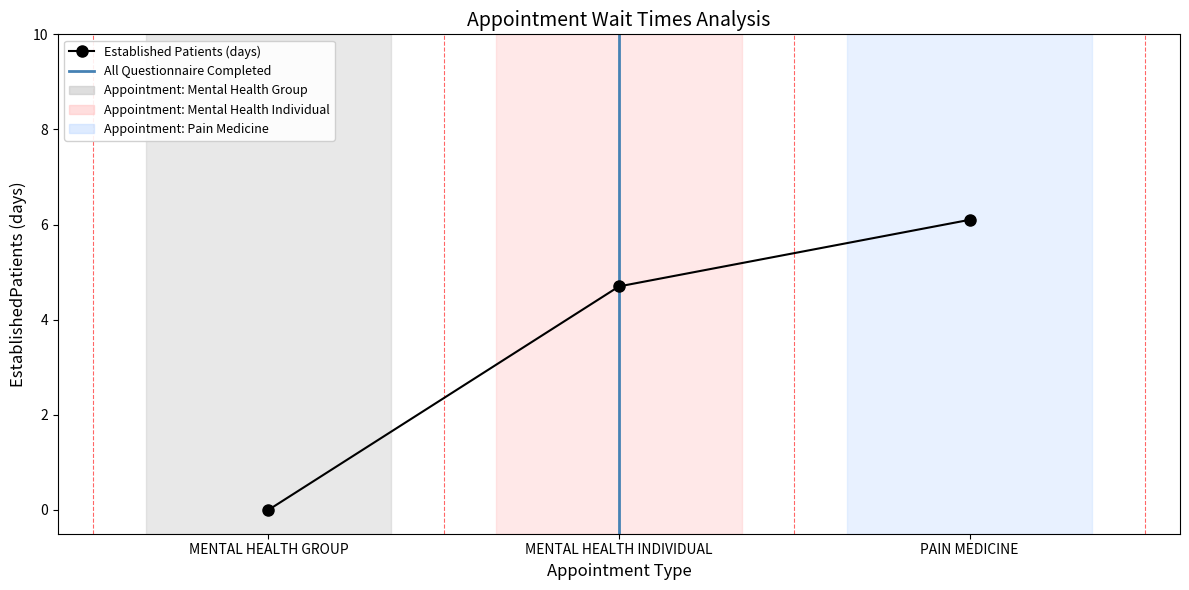

What is the difference between the second highest and minimum values?

4.7